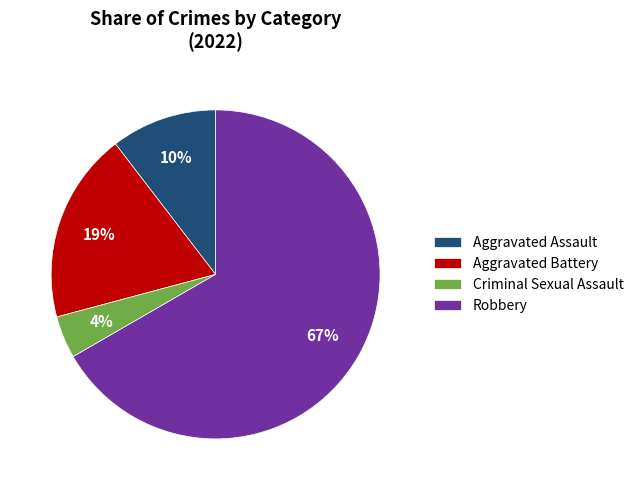

Between Robbery and Aggravated Battery, which is larger?

Robbery